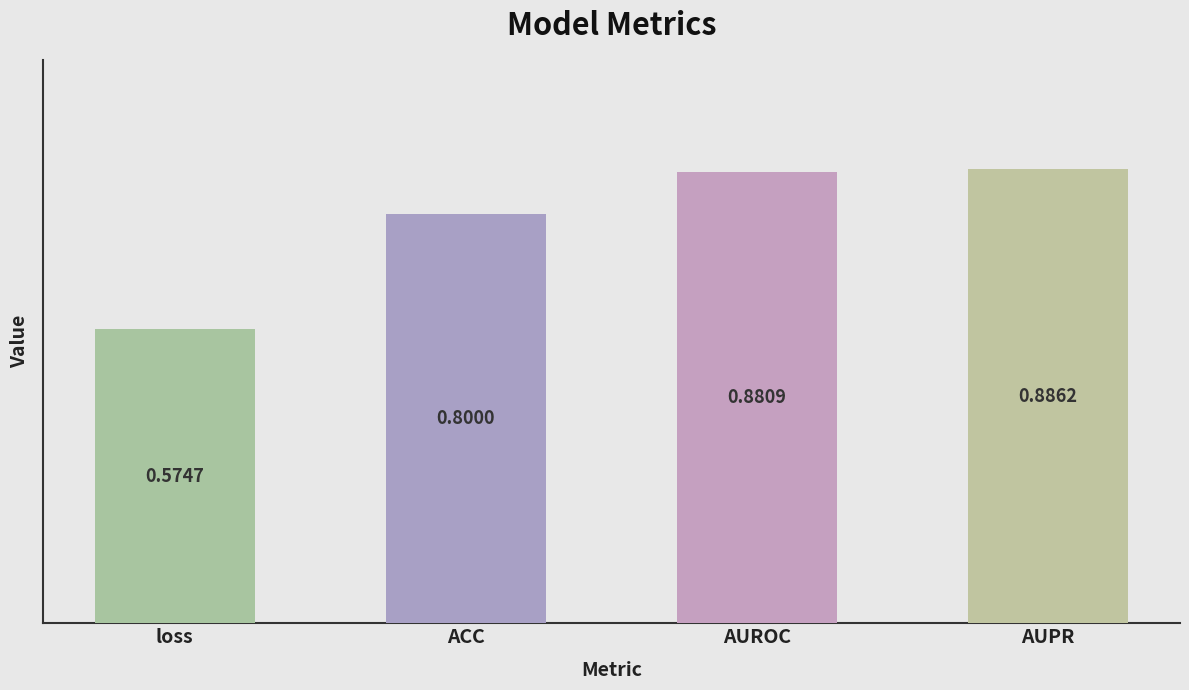

What is the difference between the values at ACC and AUROC?

0.1